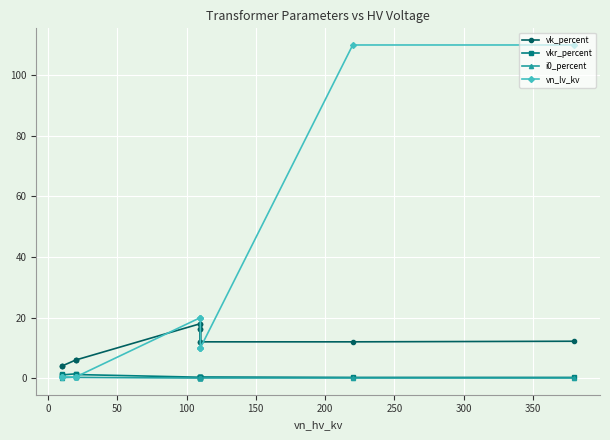

What are all the series names shown in the legend?

vk_percent, vkr_percent, i0_percent, vn_lv_kv